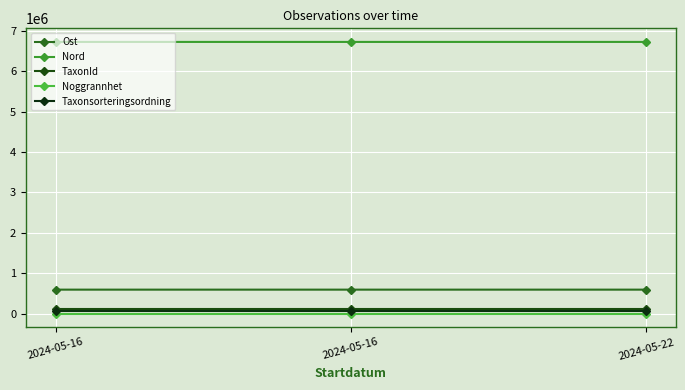

Read the Noggrannhet value at 2024-05-16.

10